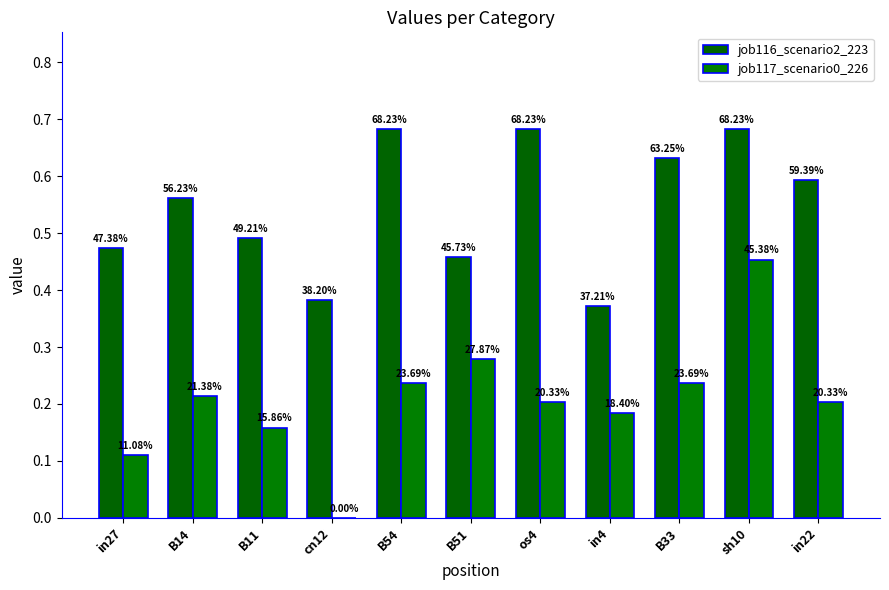

Are the bars horizontal?

No